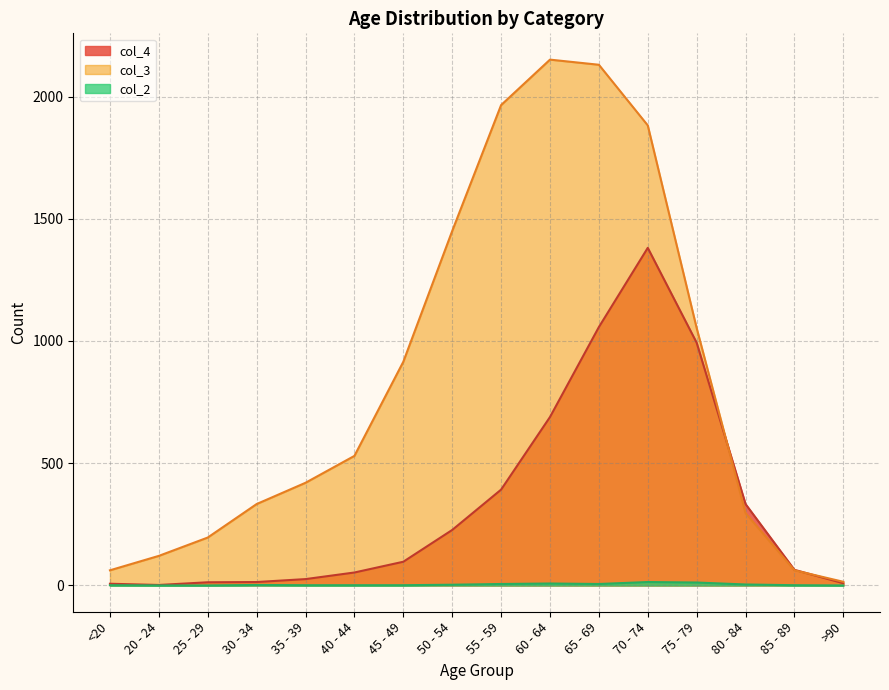

True or false: col_2 and col_4 cross at least once.

False